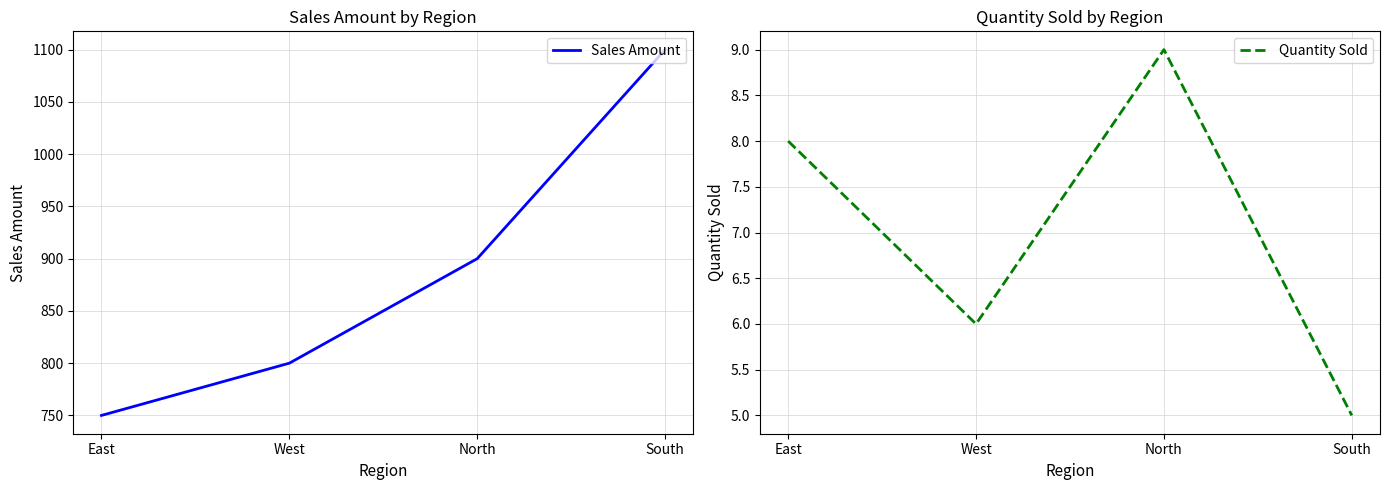

Does the chart display data point markers on the line(s)?

No